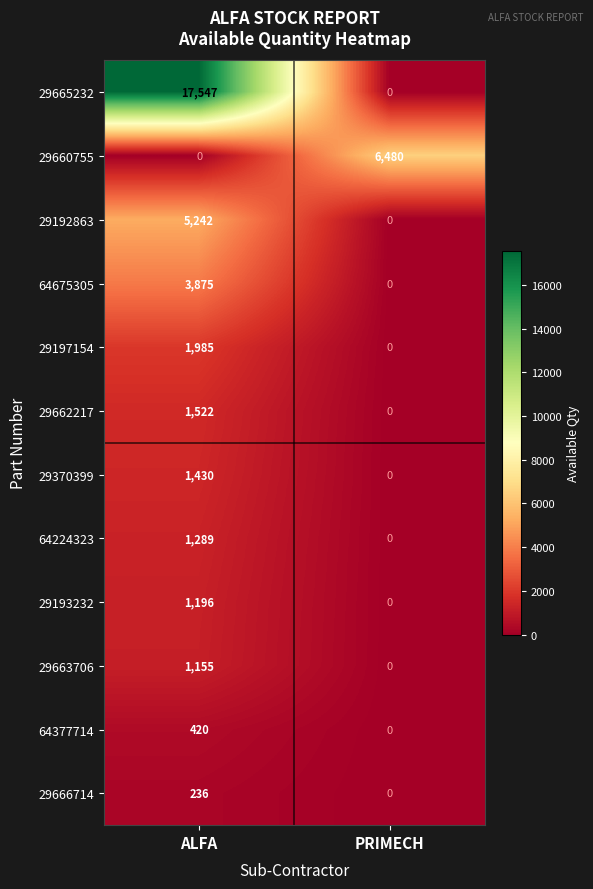

The 64224323 series shows 529 at ALFA. True or false?

False